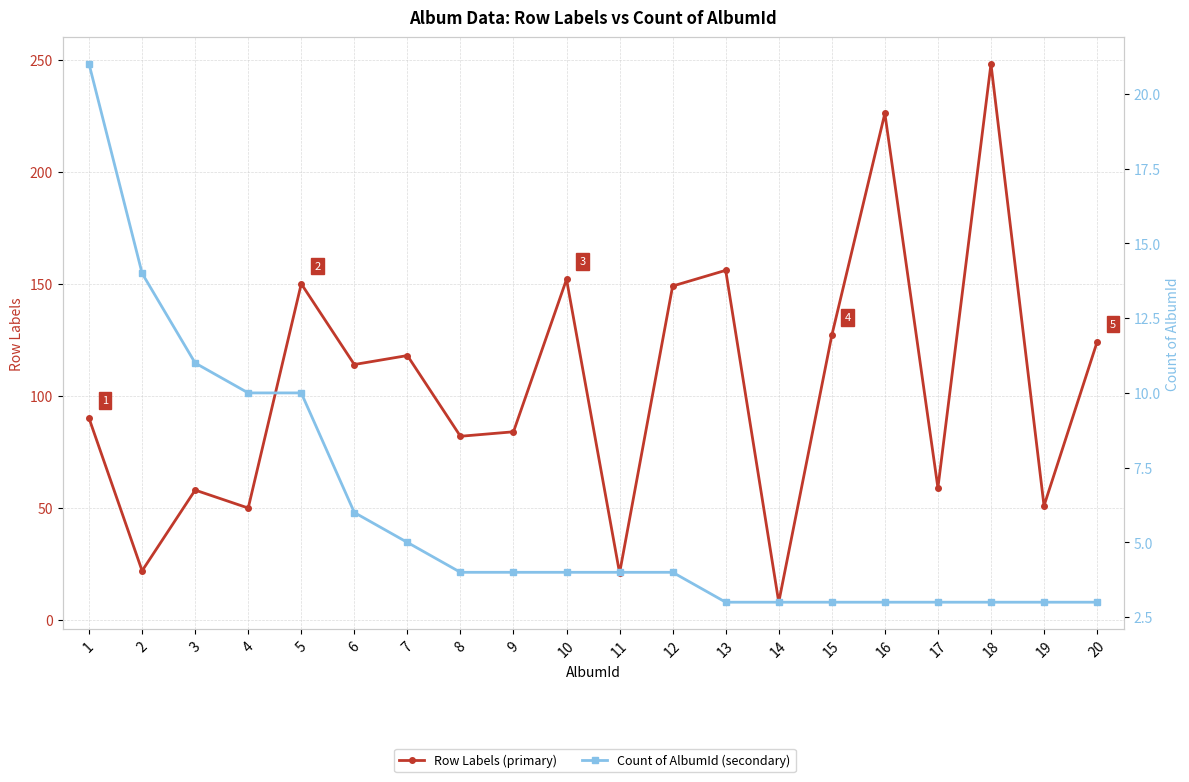

What is the sum of all Count of AlbumId (secondary) values?

121